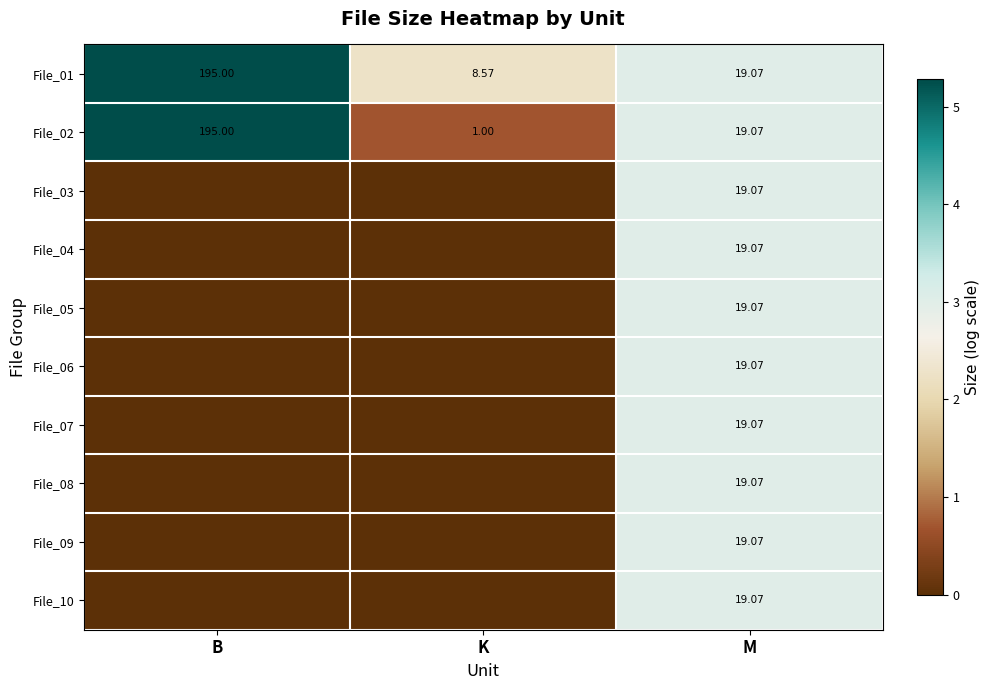

At which category is the sum across all series the highest?

M